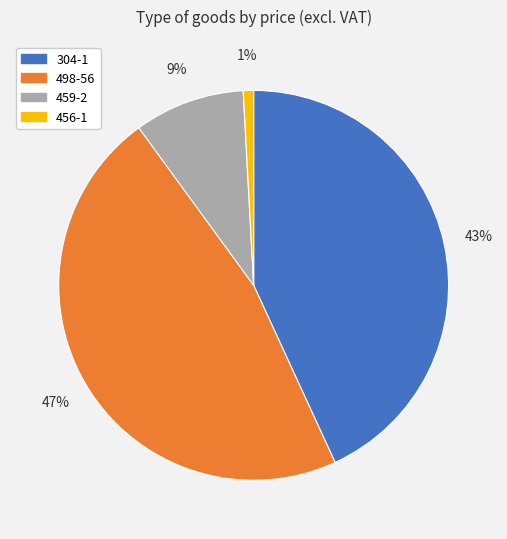

Is 304-1 the majority of the pie?

No